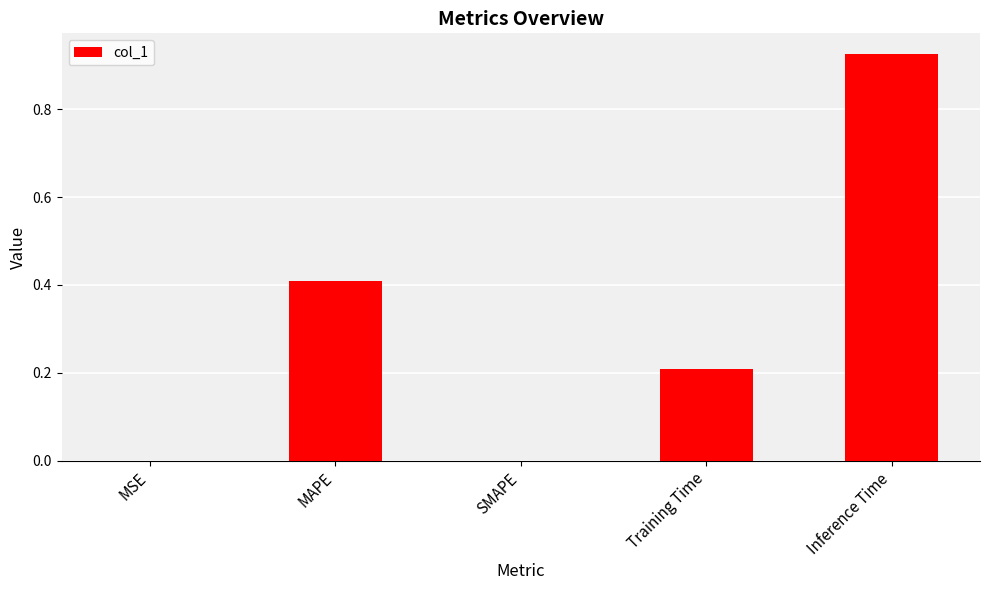

The chart shows a value of 0.0 at SMAPE. True or false?

True